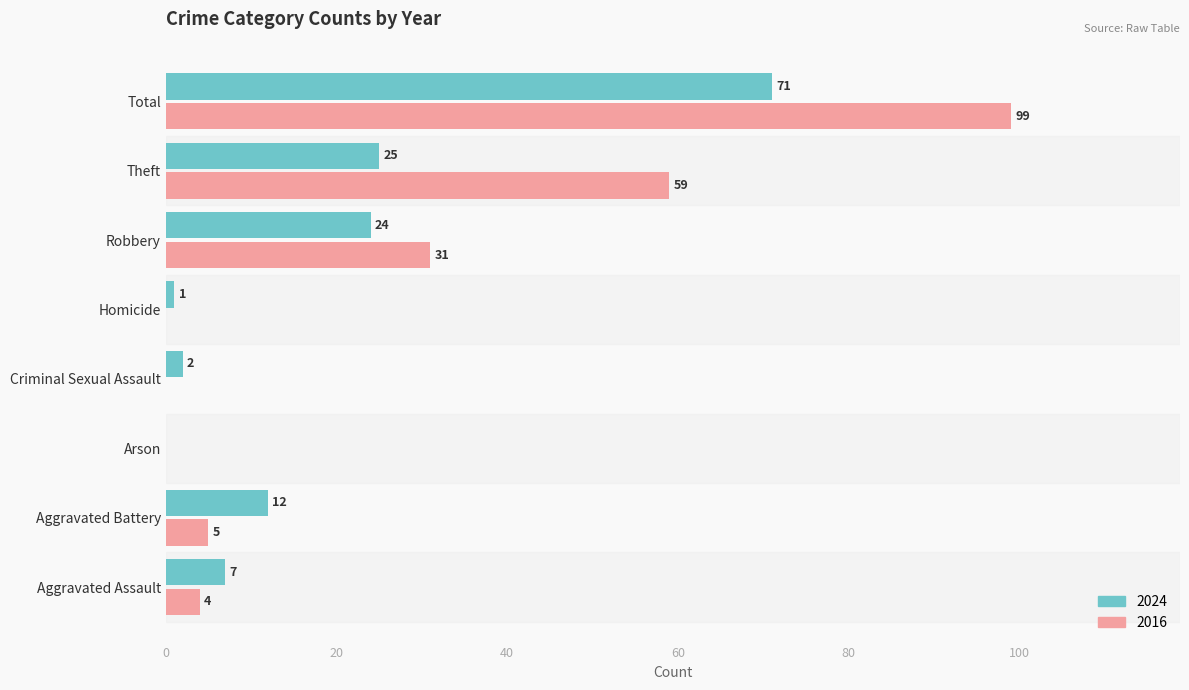

At which category is the sum across all series the highest?

Total